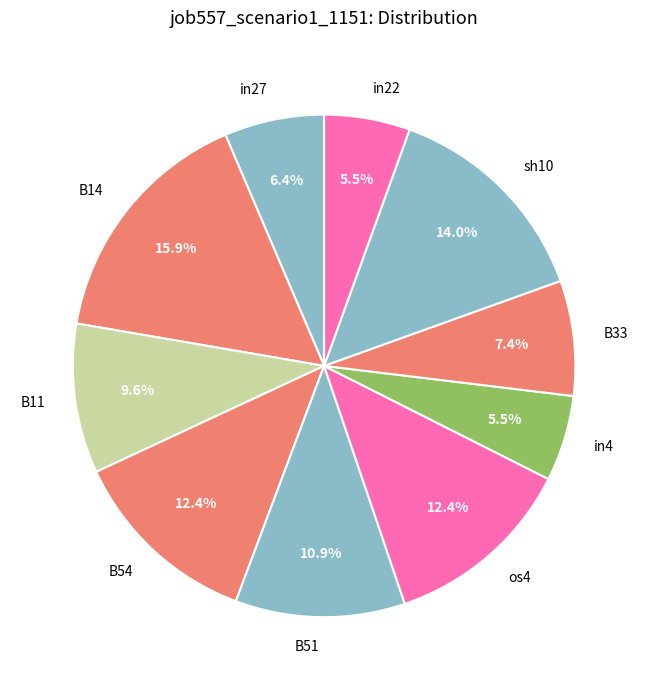

Between sh10 and B51, which is larger?

sh10